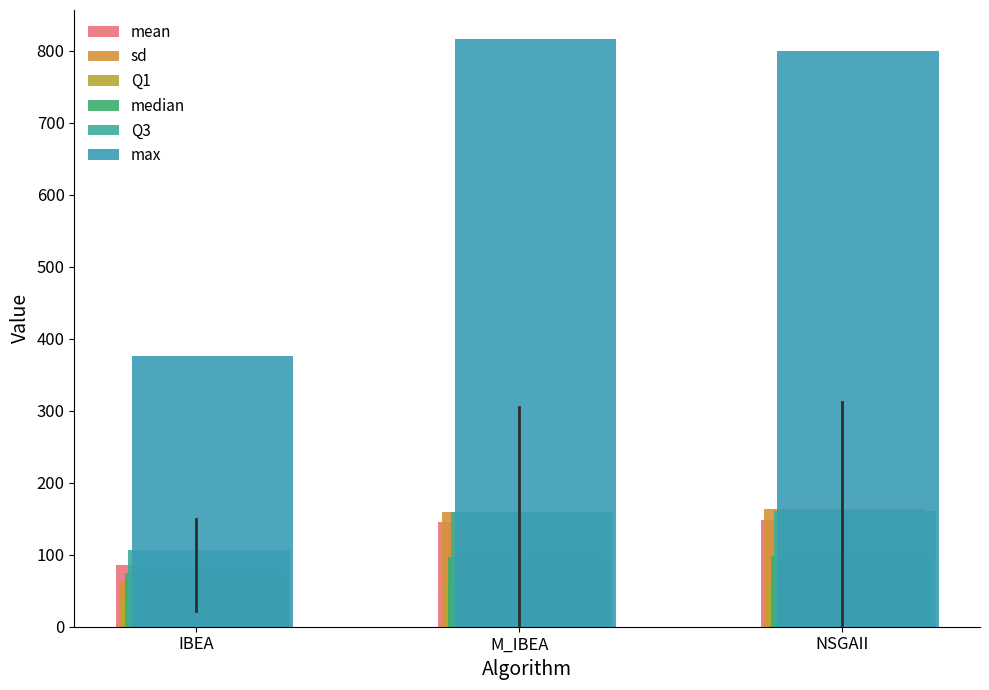

Rank the categories by median value from highest to lowest.

NSGAII, M_IBEA, IBEA